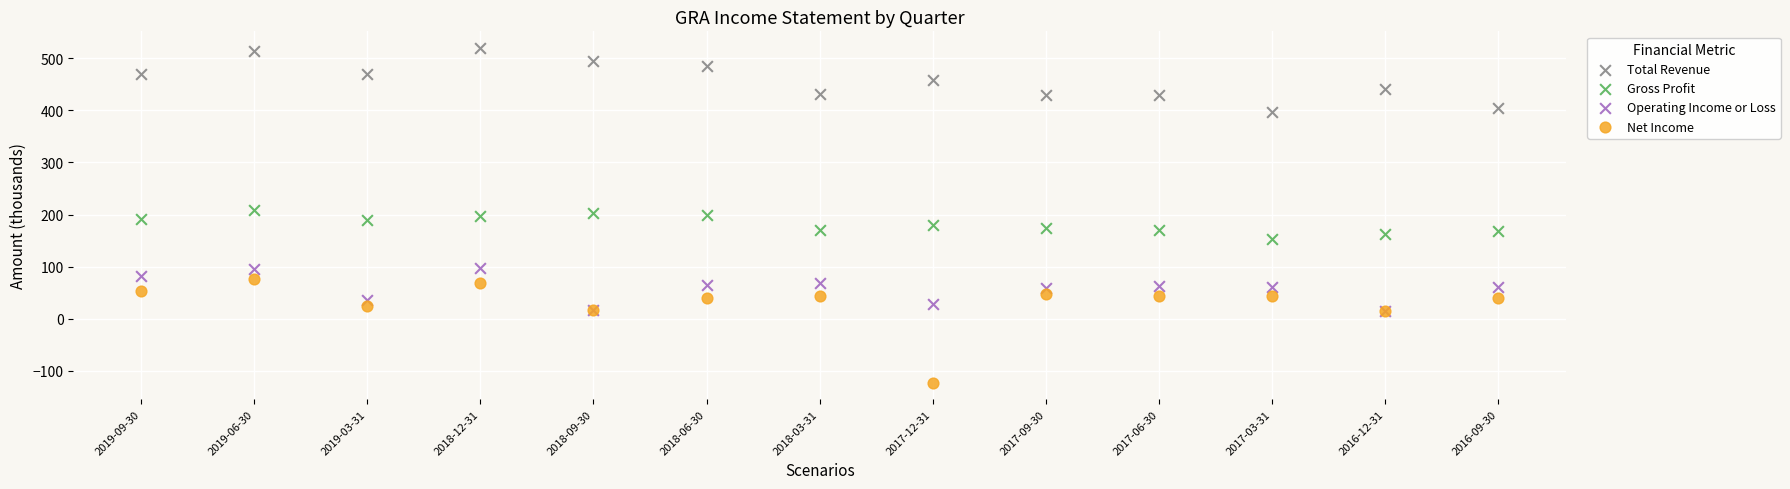

Which series reaches the maximum Y coordinate?

Total Revenue